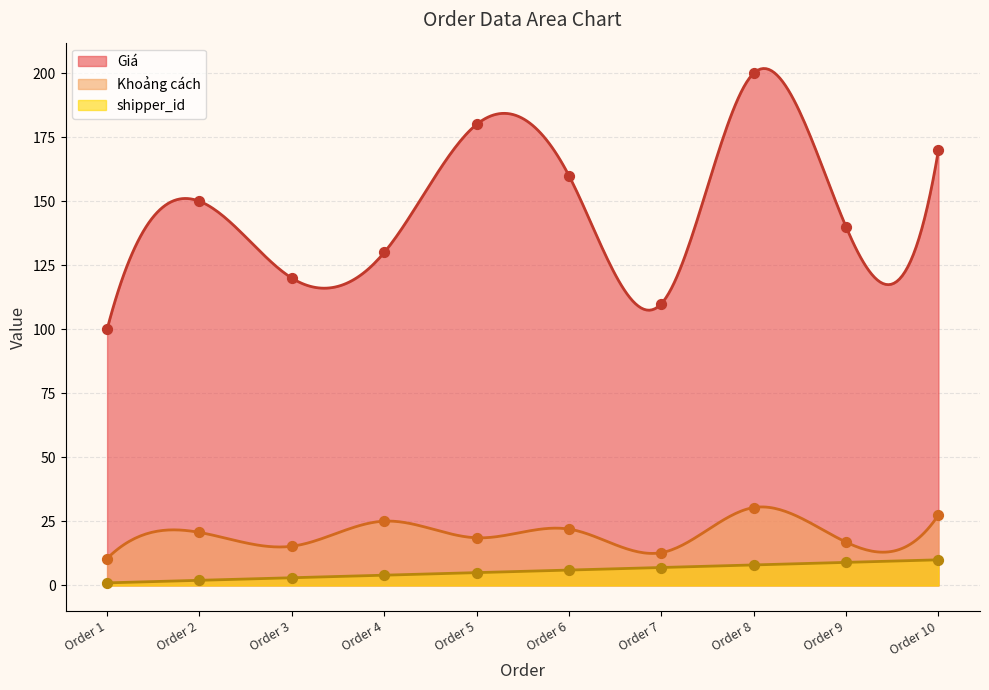

What are all the series names shown in the legend?

Giá, Khoảng cách, shipper_id